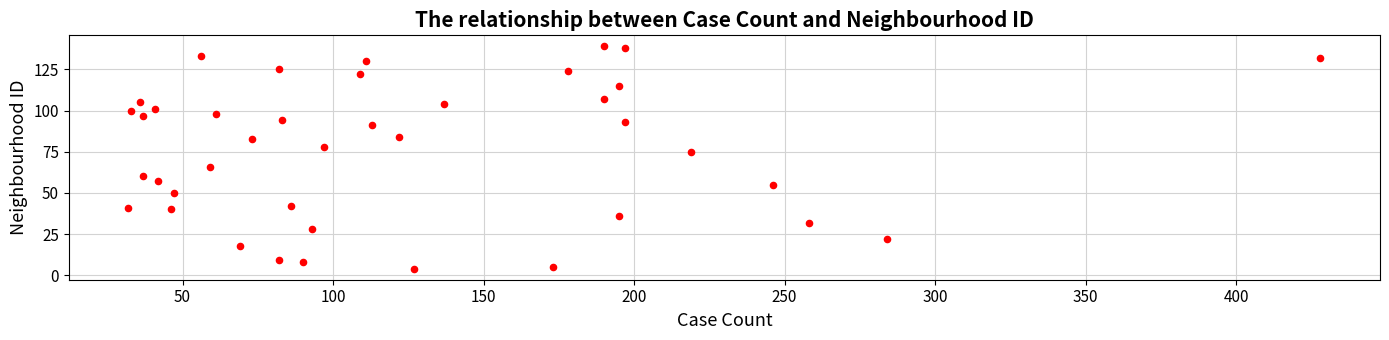

What is the range of X values (max minus min)?

396